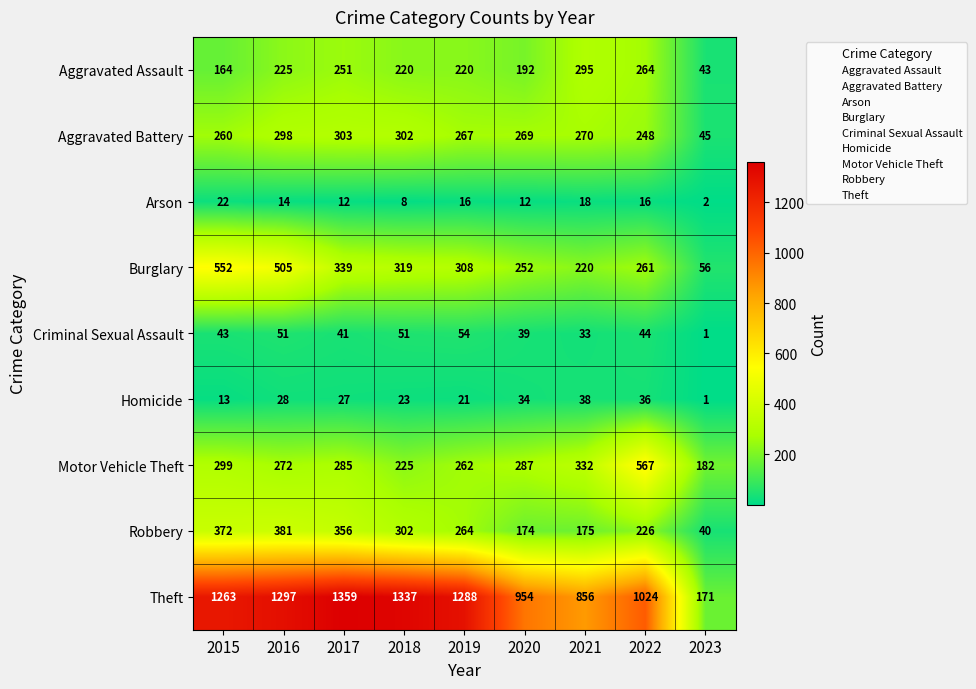

What is the difference between the highest and lowest values at 2017?

1347